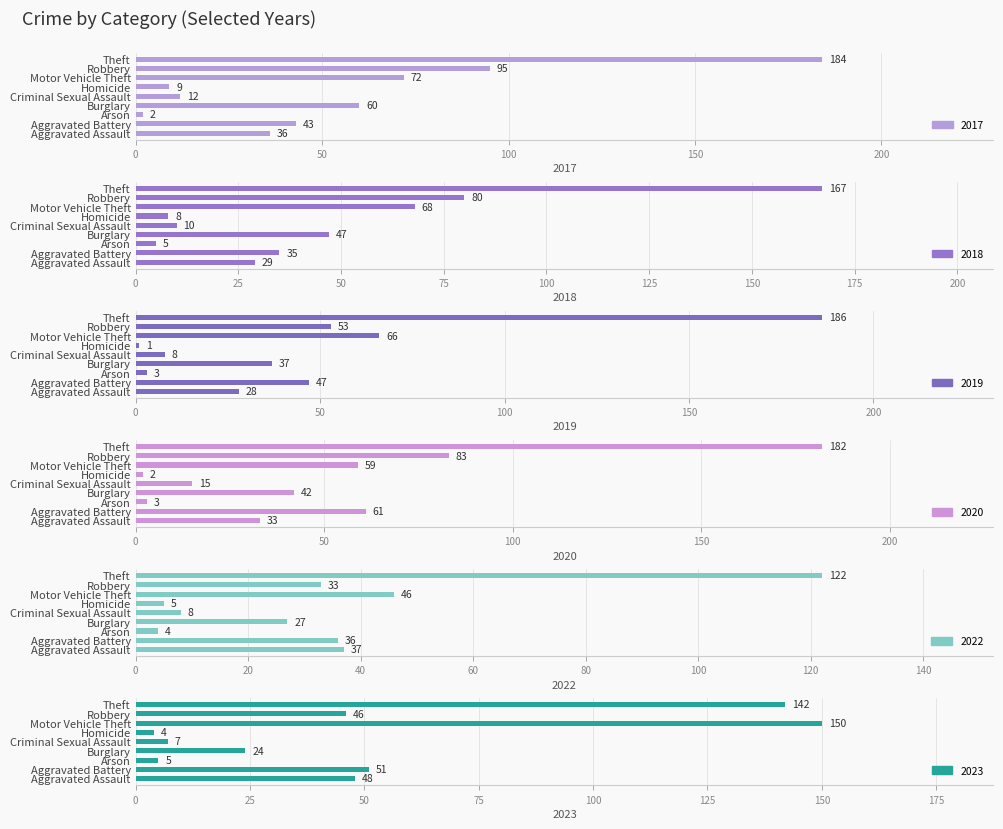

What is the difference between the maximum and minimum values in the 2017 series?

182